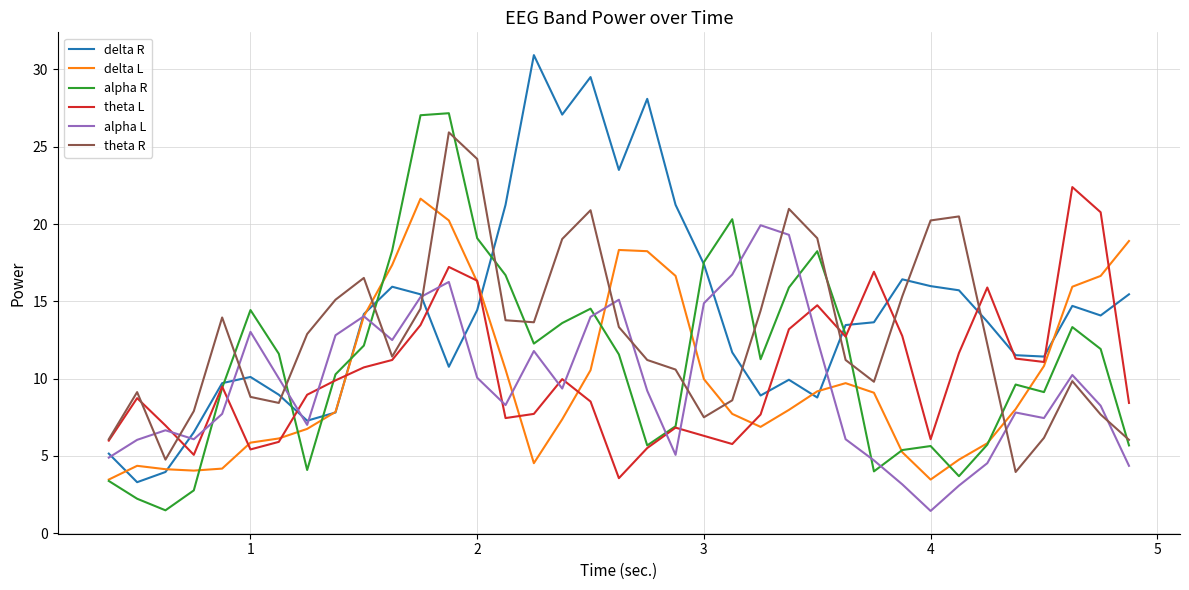

What is the greatest value displayed?

30.9